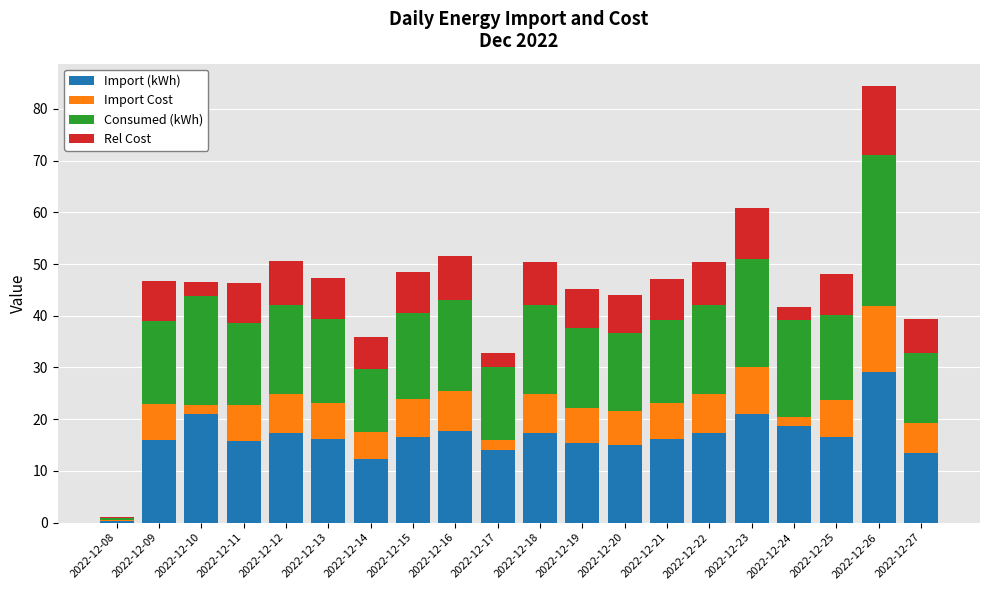

What is the maximum value for Import (kWh)?

29.2